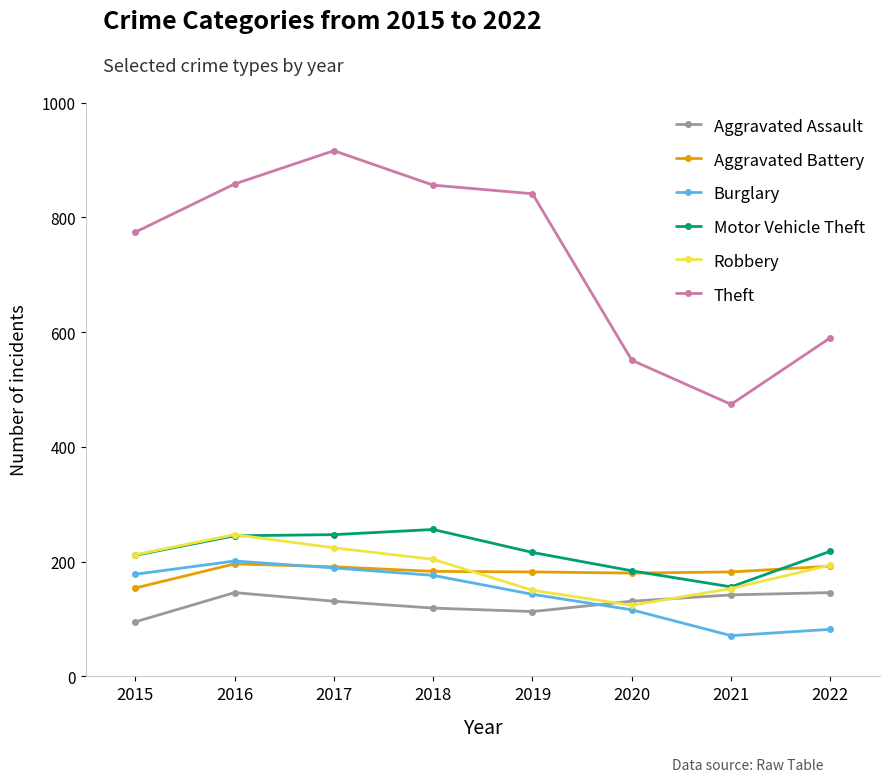

The Robbery series shows 35 at 2019. True or false?

False